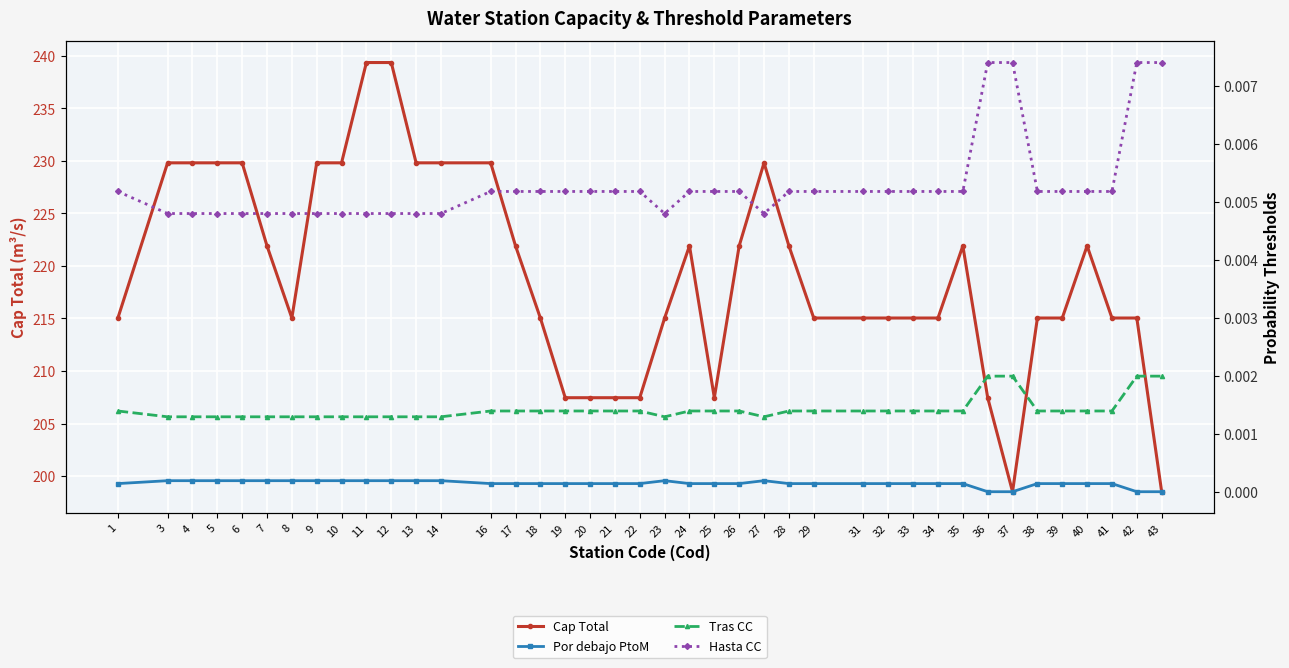

True or false: Cap Total and Hasta CC intersect in this chart.

False